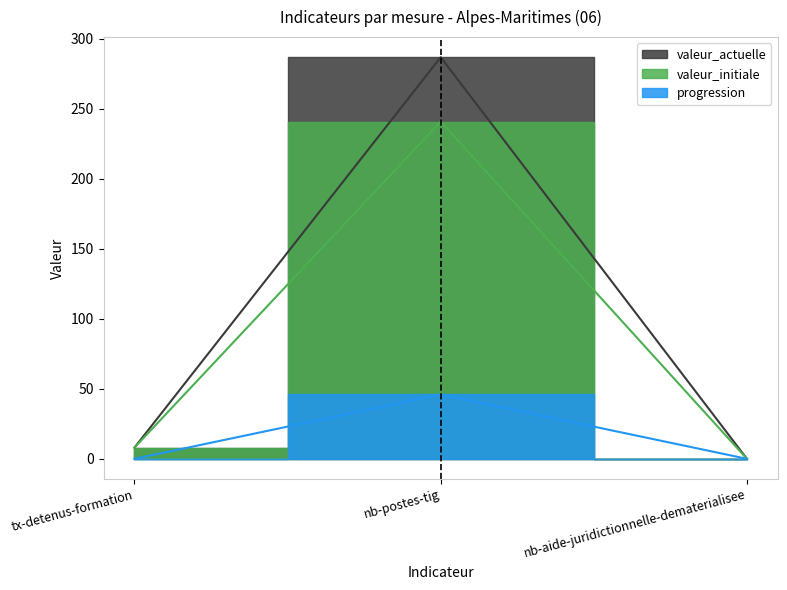

Is it true that progression equals 21 at nb-postes-tig?

False